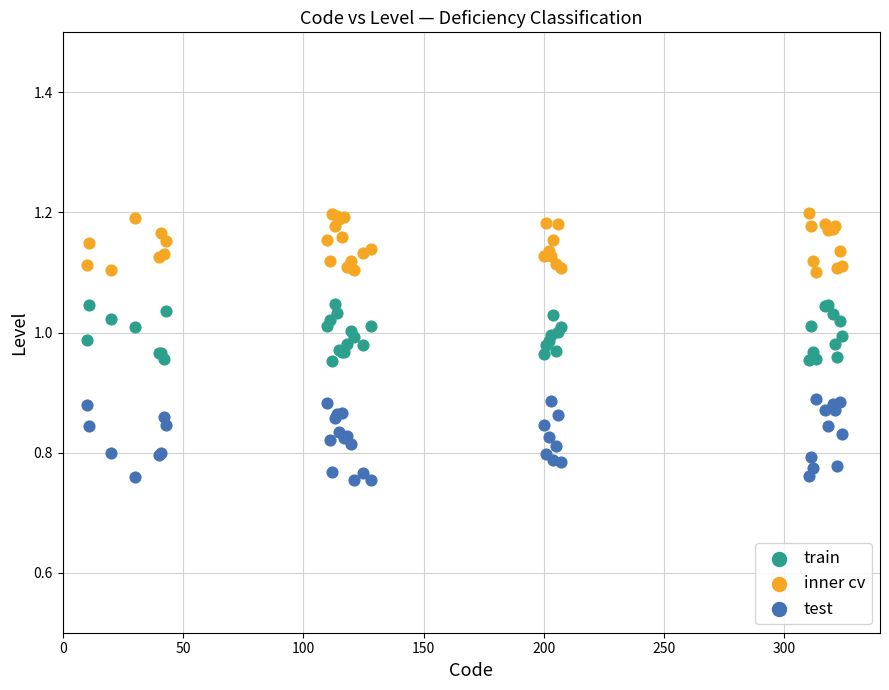

Which series reaches the minimum Y coordinate?

test